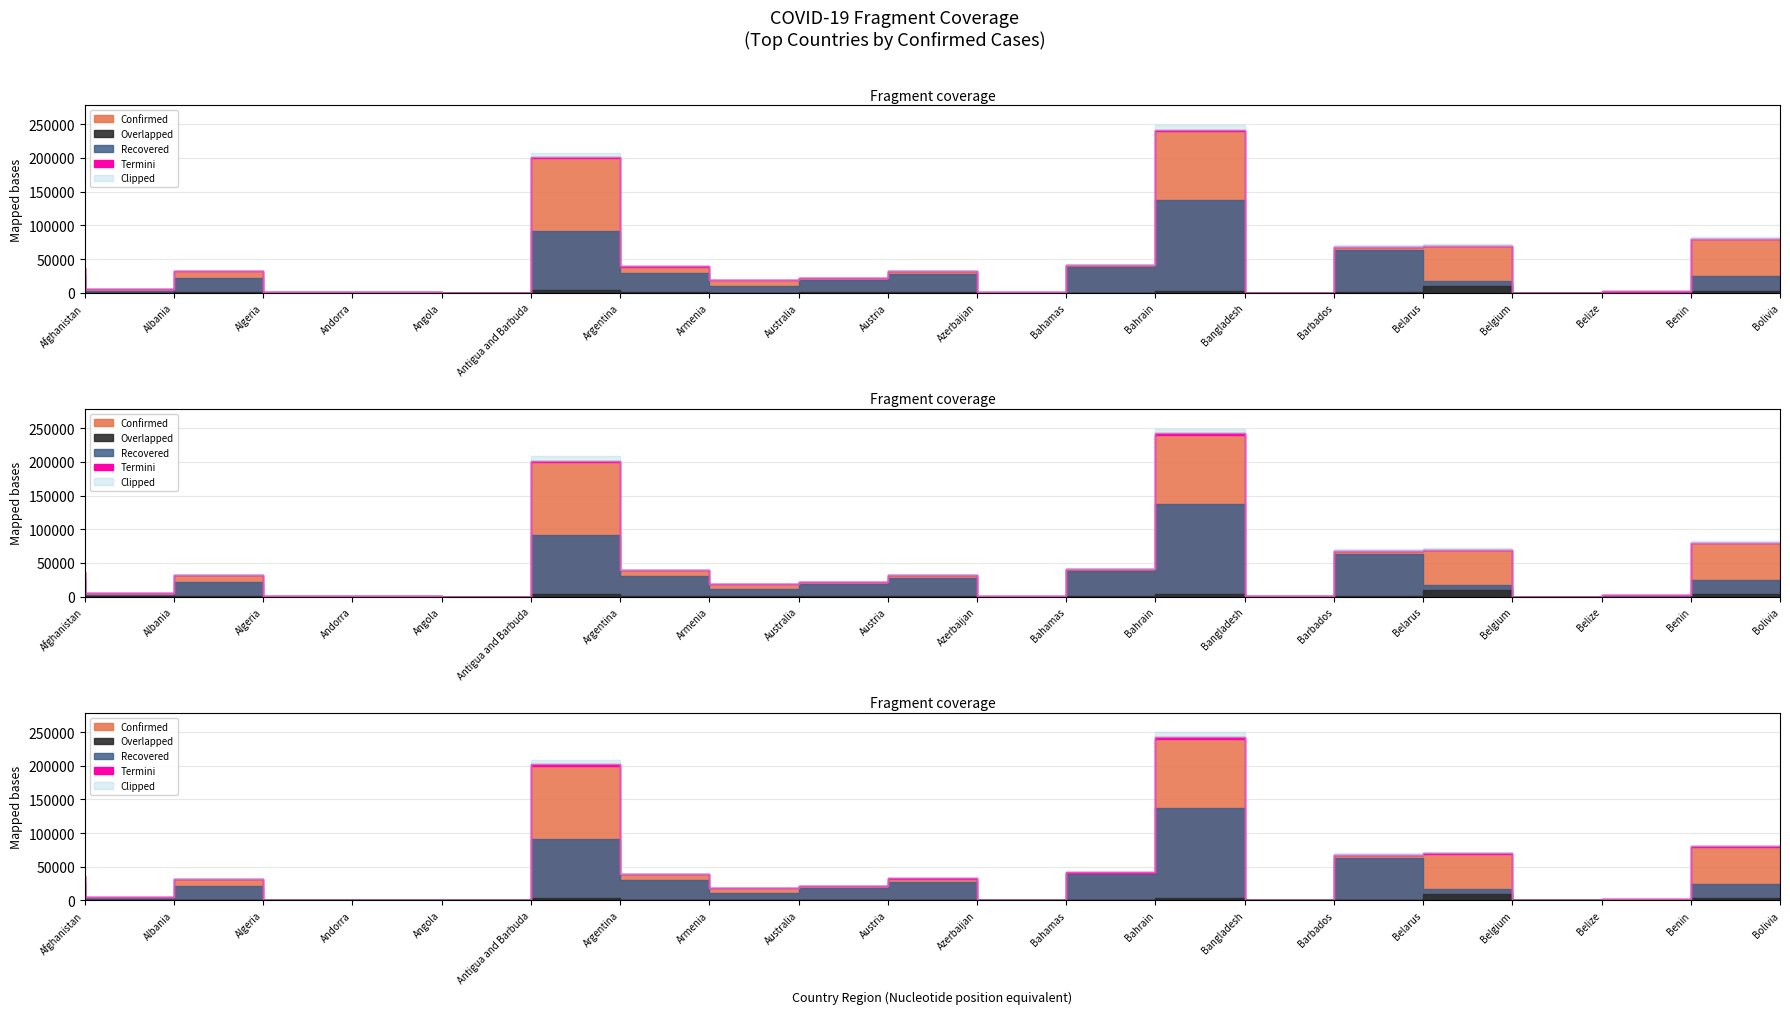

Read the Recovered value at Bahrain.

38666